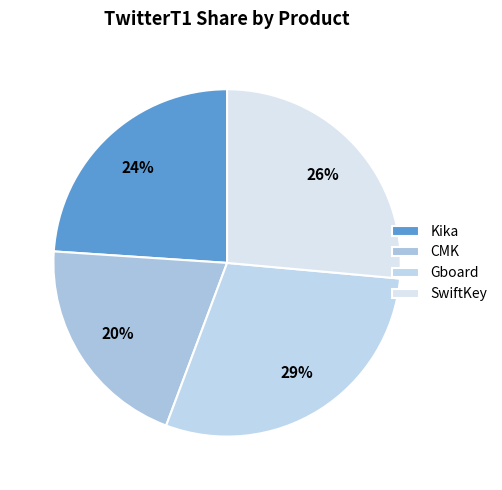

To the nearest percent, what is the difference between the Gboard and CMK slice percentages?

9%